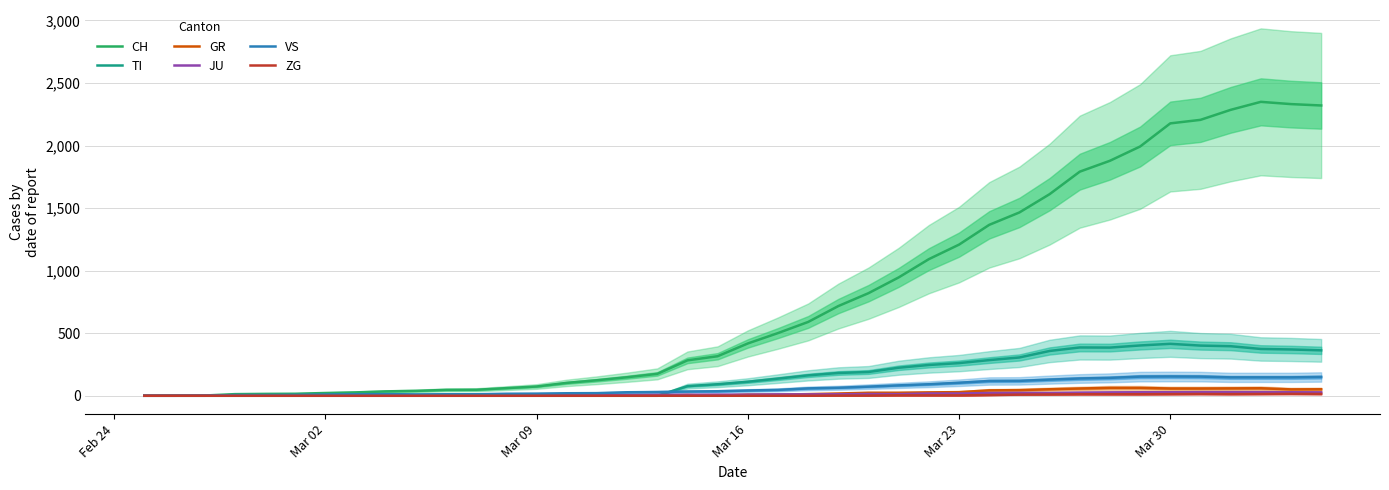

How many lines are shown in the chart?

6